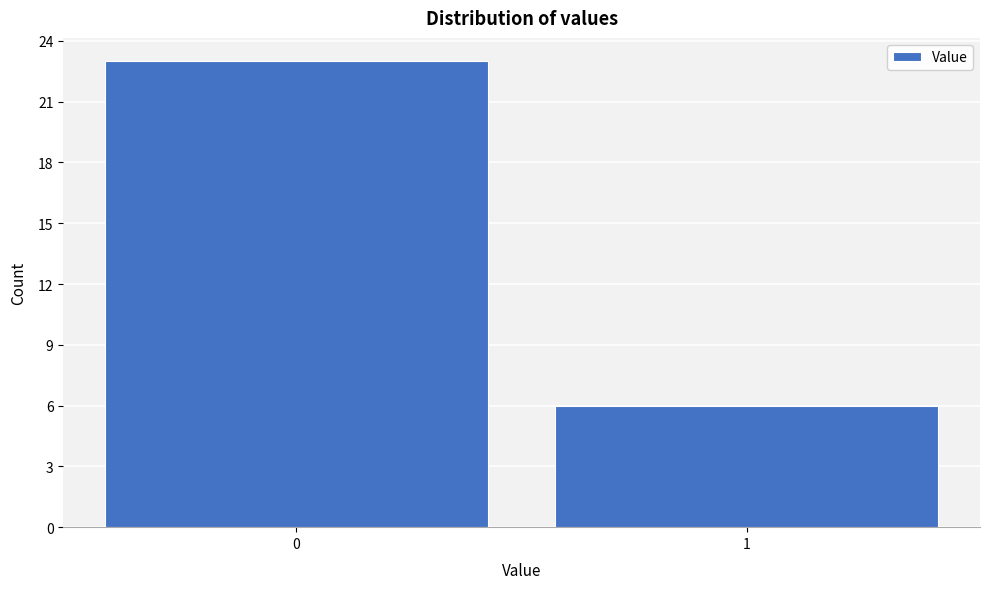

Reading left to right, transcribe all the data shown in this chart.

23	6